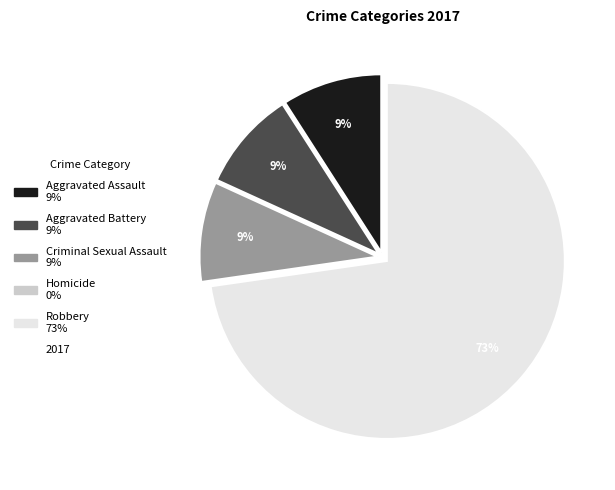

To the nearest percent, what is the average slice percentage?

20%